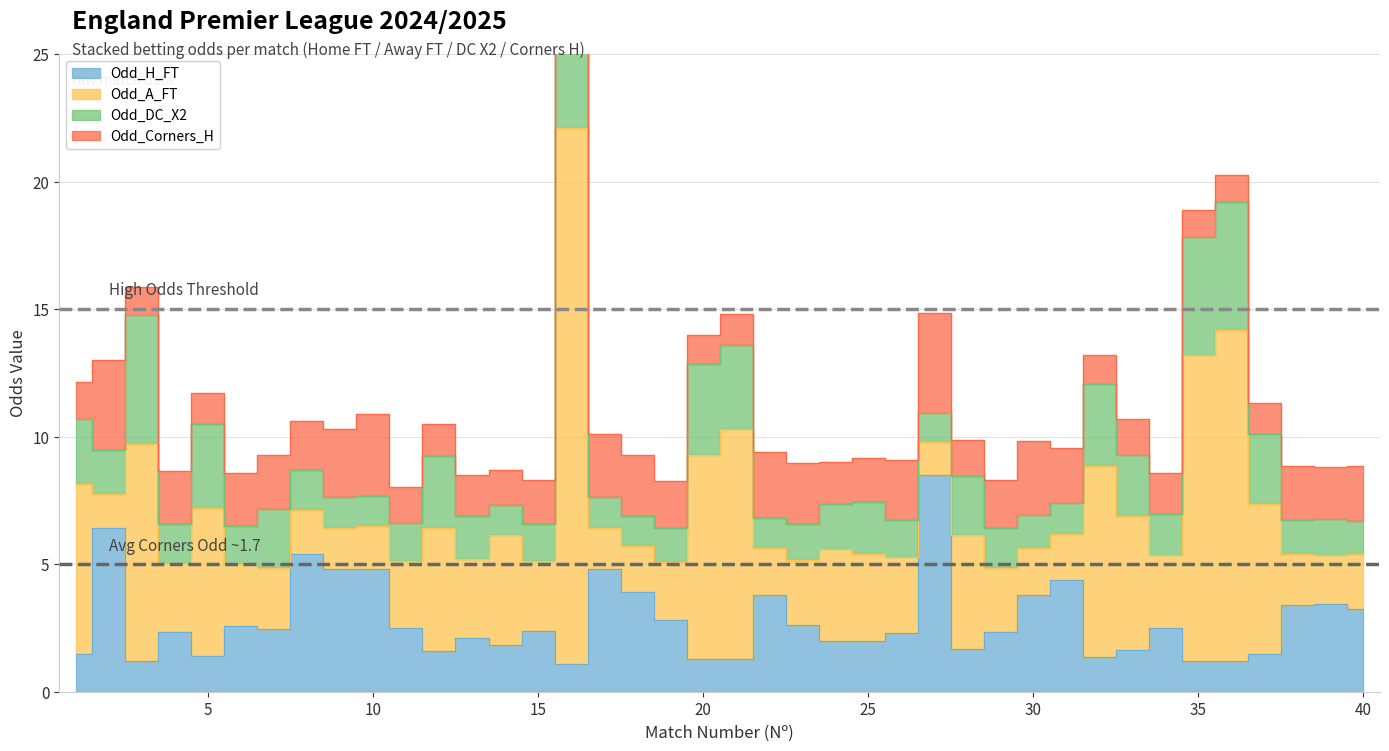

Is the value of Odd_Corners_H at 5 greater than the value of Odd_A_FT at 31?

No